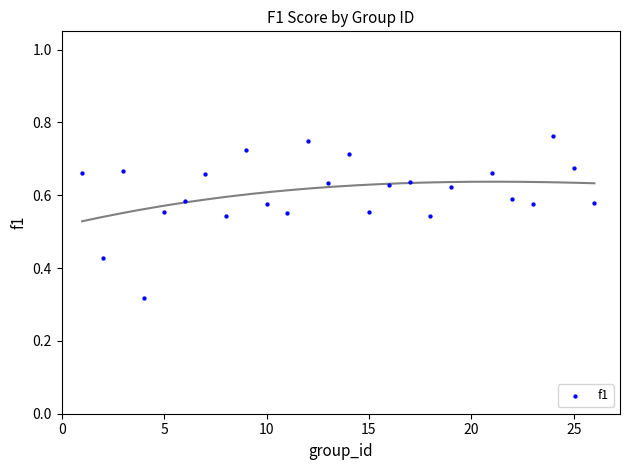

What is the range of X values (max minus min)?

25.0